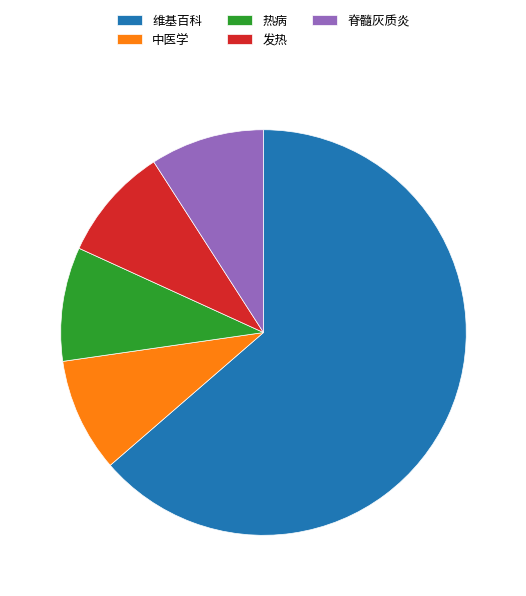

Do 发热 and 热病 together represent more than half of the pie?

No